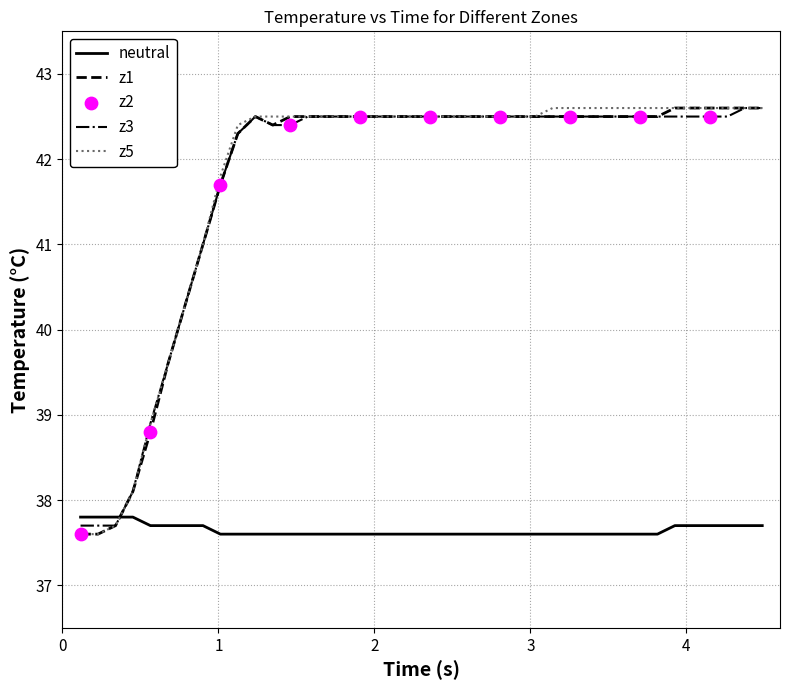

What is the smallest value displayed?

37.6